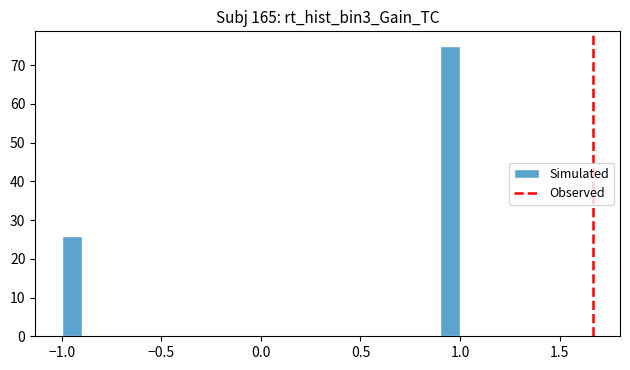

Read against the x-axis, roughly where is the centre of the tallest bar?

0.95